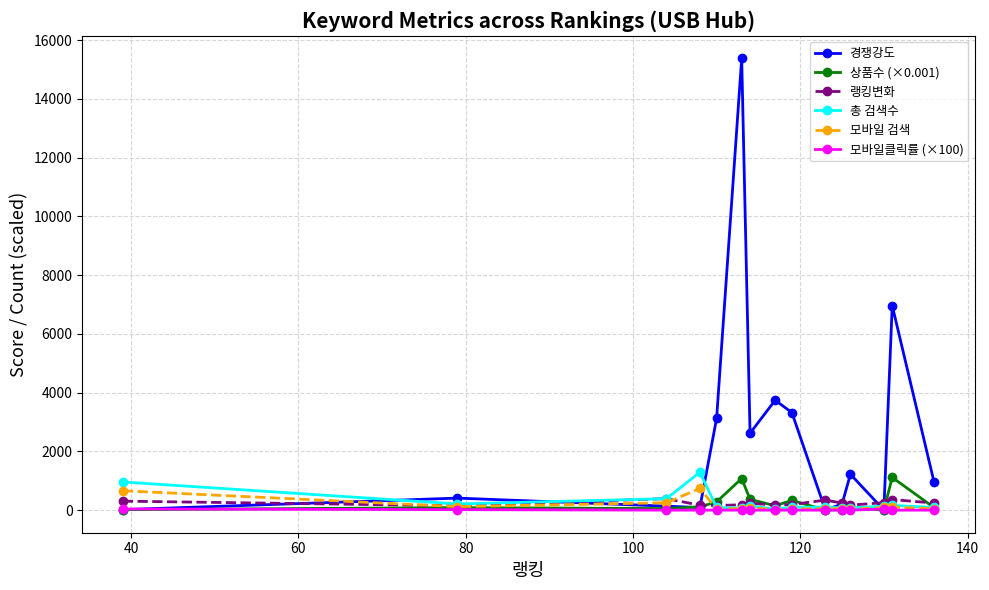

What is the value of the 랭킹변화 point at the 10th from the left?

342.0